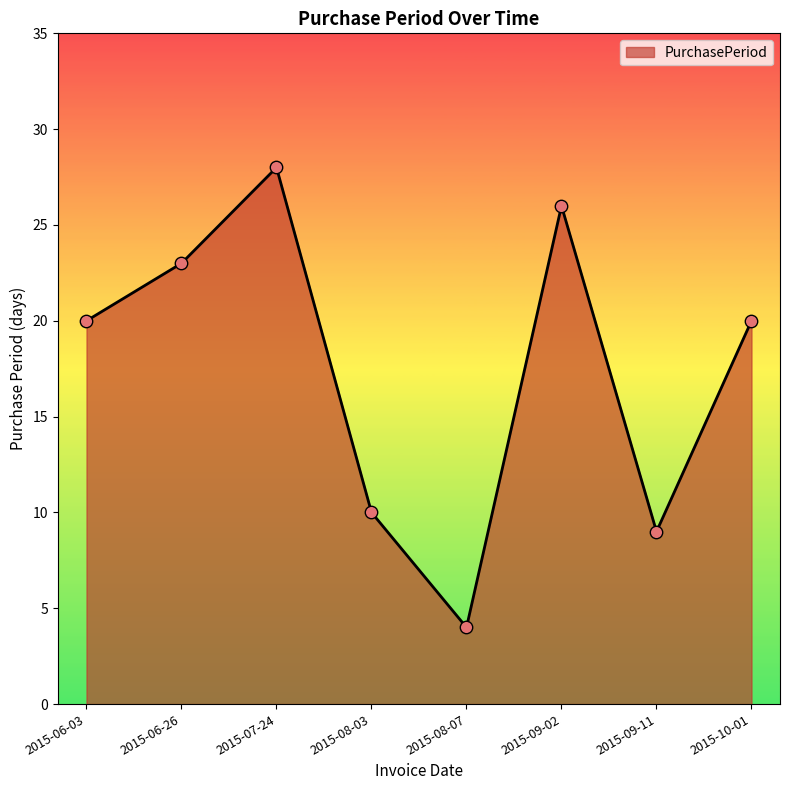

What is the ratio of the value at 2015-07-24 to the value at 2015-08-03?

2.8